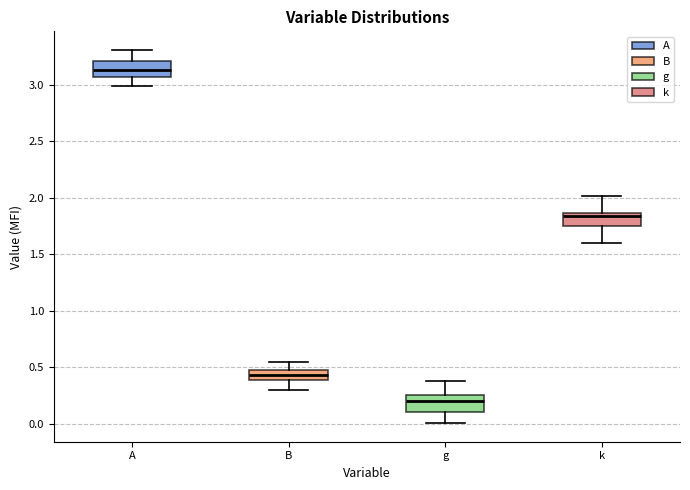

Where is the lower edge of the box for A on the y-axis? The values are not printed on the chart, so give them approximately, as read against the axis.

3.05